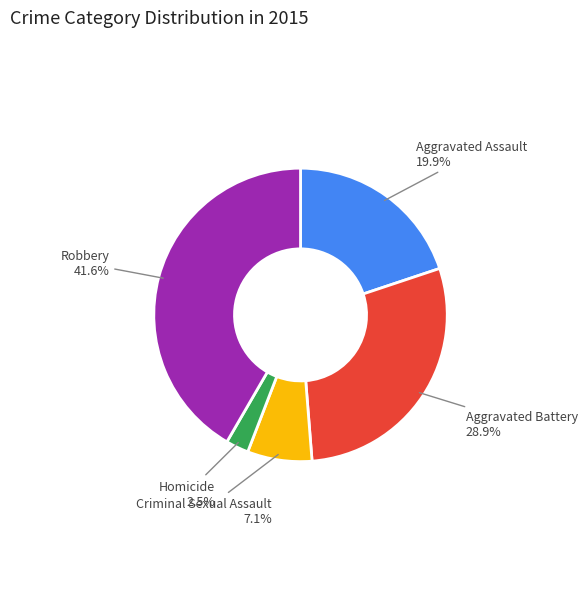

How many slices are in this pie chart?

5